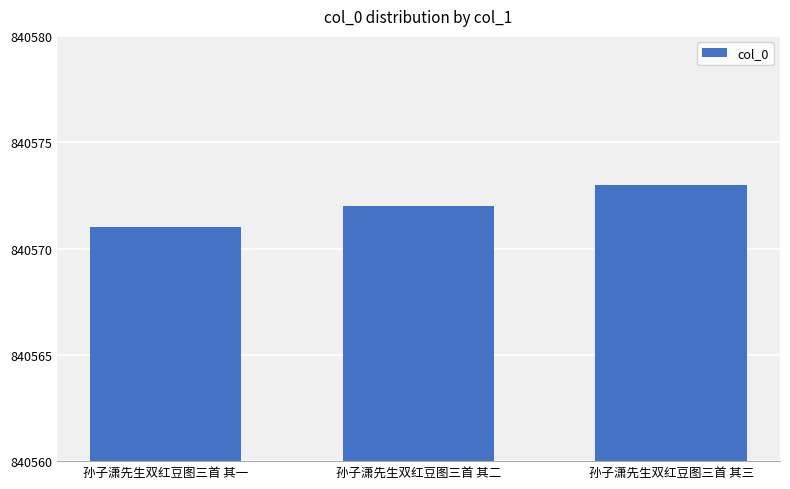

Approximately how many times larger is the value at 孙子潇先生双红豆图三首 其三 compared to 孙子潇先生双红豆图三首 其二?

1.0